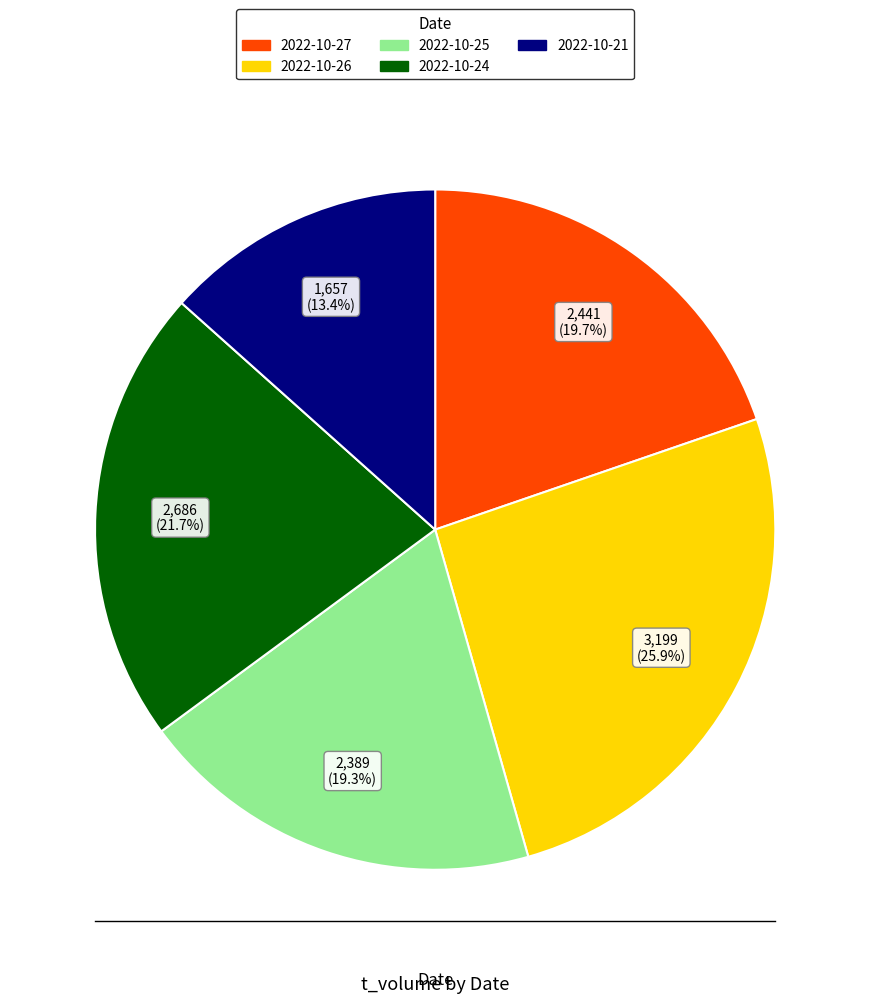

Which category has the biggest portion of the pie?

2022-10-26